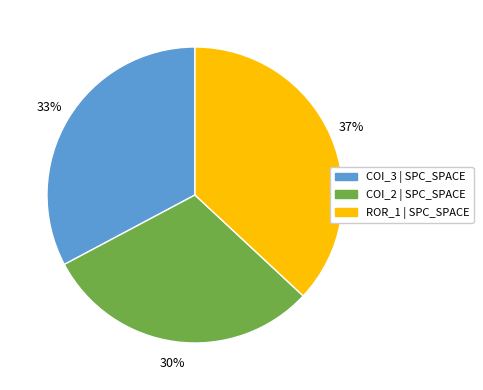

To the nearest percent, what is the average slice percentage?

33%